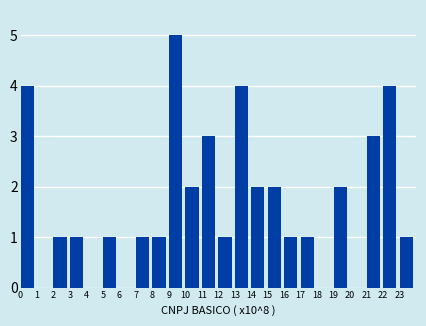

Which range on the x-axis has the tallest bar?

9 to 10